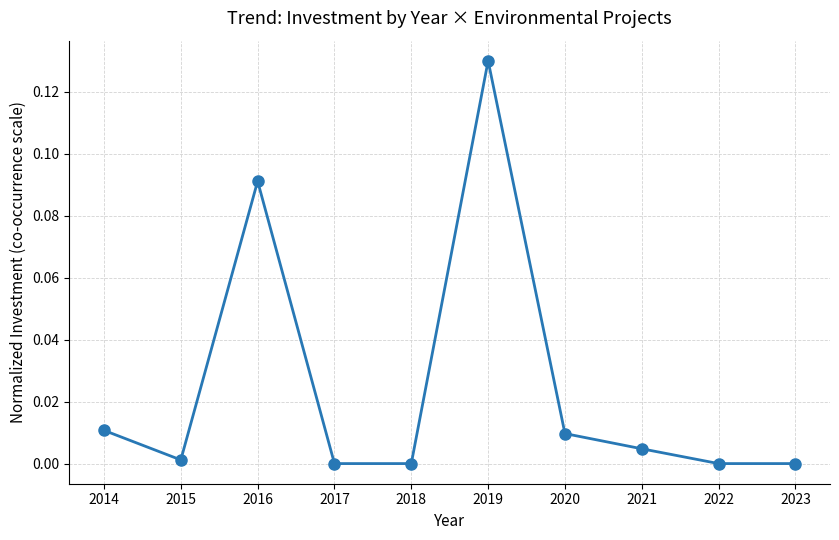

How many interior local peaks (higher than both neighbors) does the data have?

2